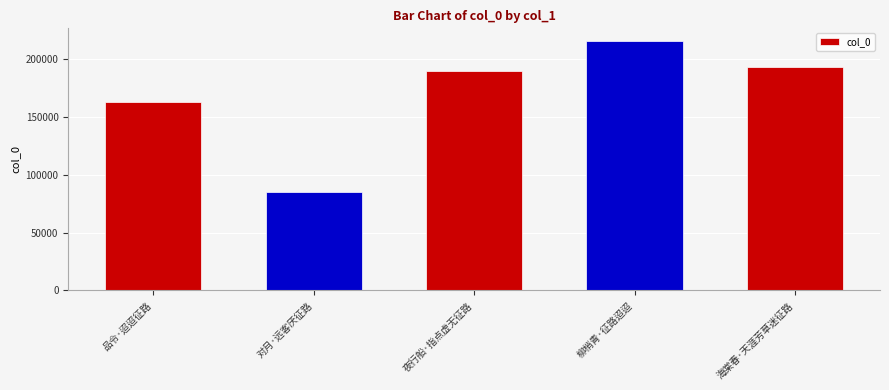

Does the chart contain any negative values?

No